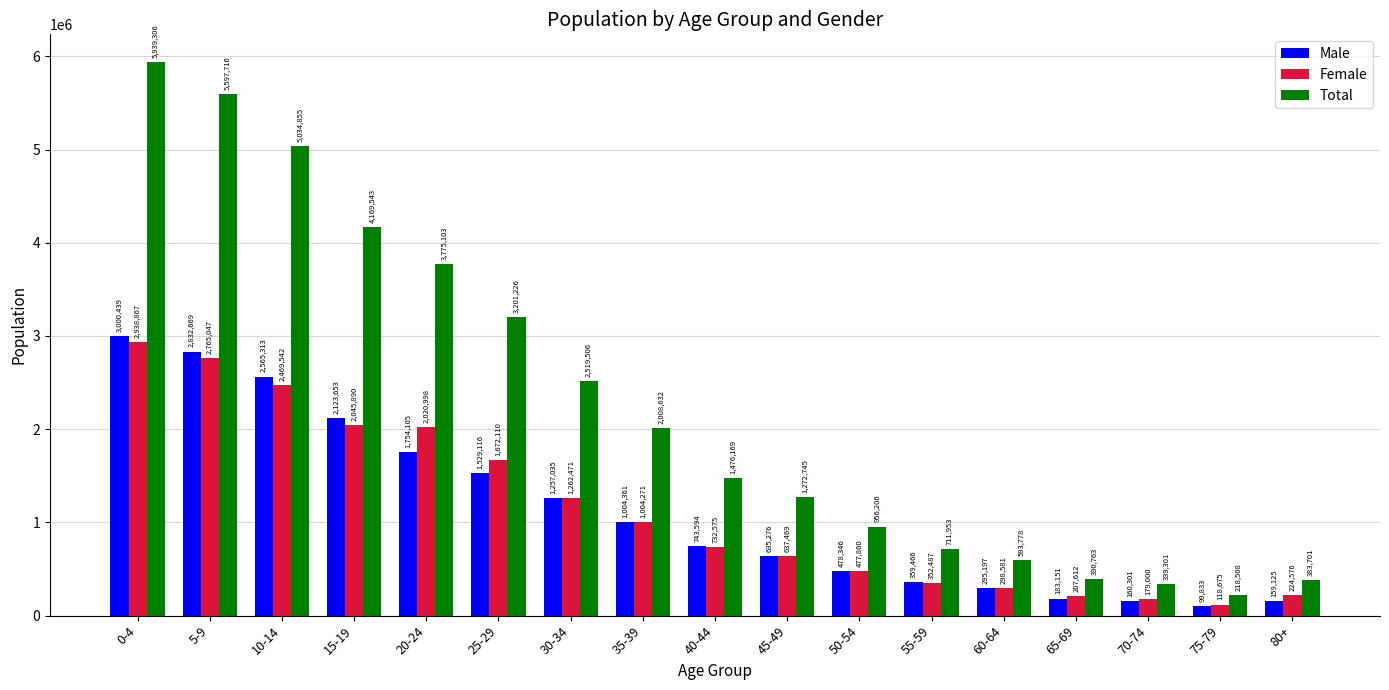

At 70-74, list the series in order from smallest to largest.

Male, Female, Total